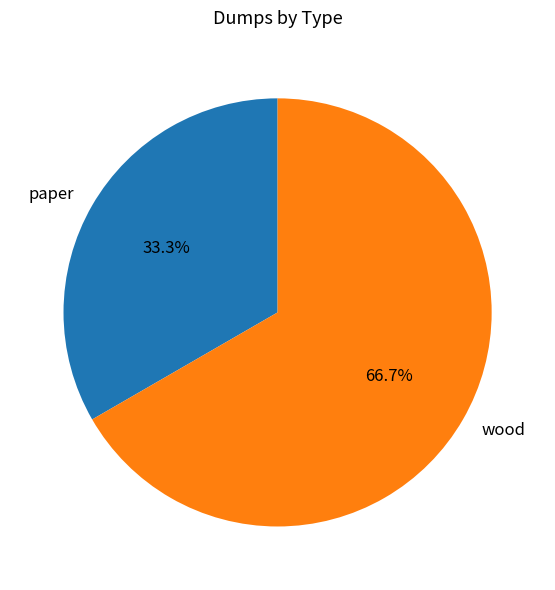

Is paper the majority of the pie?

No